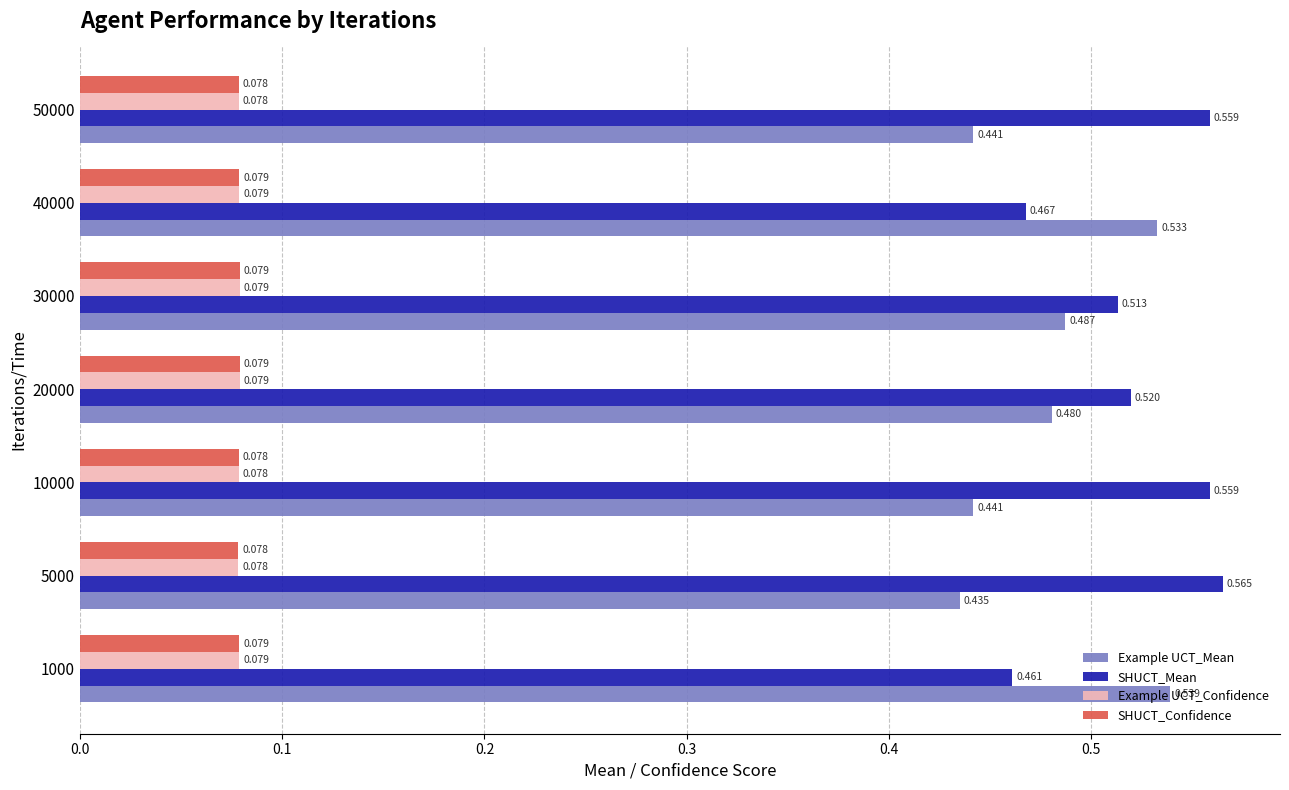

Which series has the largest total across all categories?

SHUCT_Mean